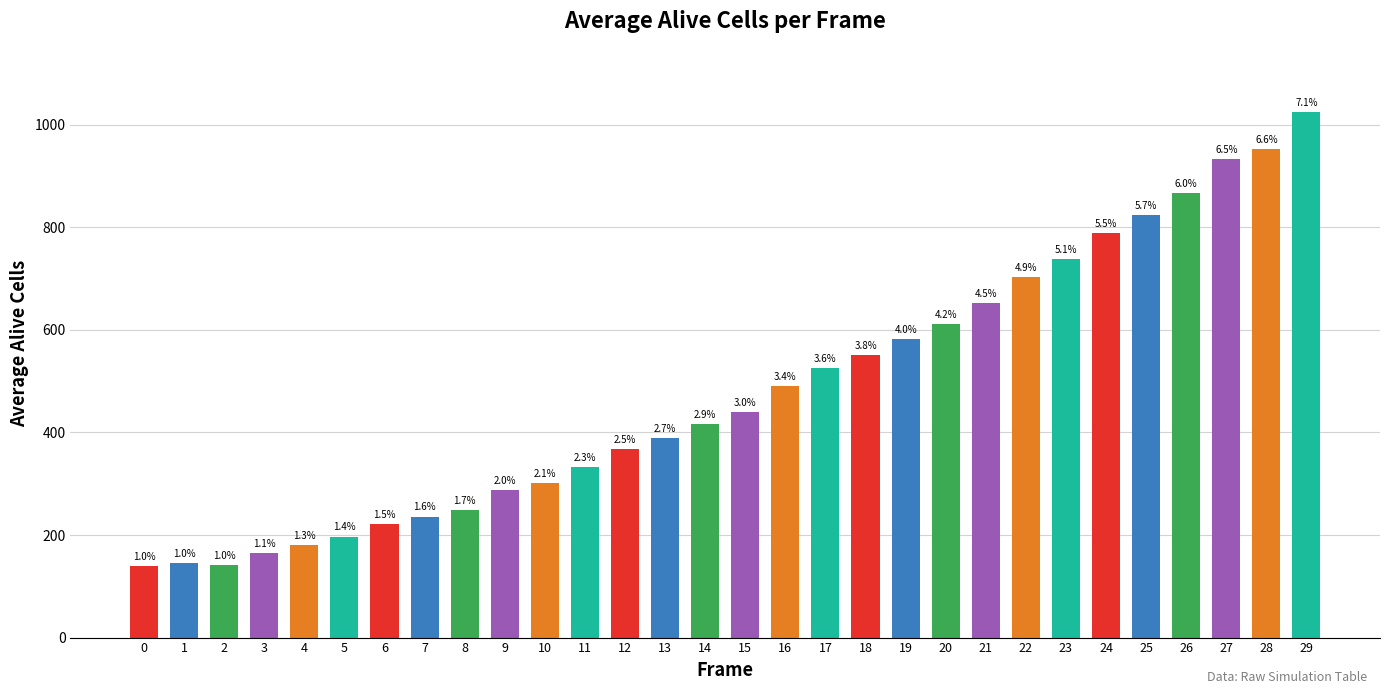

Reading left to right, what are all the values shown in this chart?

0=140	1=145	2=142	3=165	4=181	5=197	6=222	7=236	8=249	9=288	10=301	11=333	12=368	13=389	14=416	15=439	16=491	17=526	18=551	19=582	20=611	21=653	22=703	23=738	24=789	25=824	26=866	27=933	28=952	29=1025